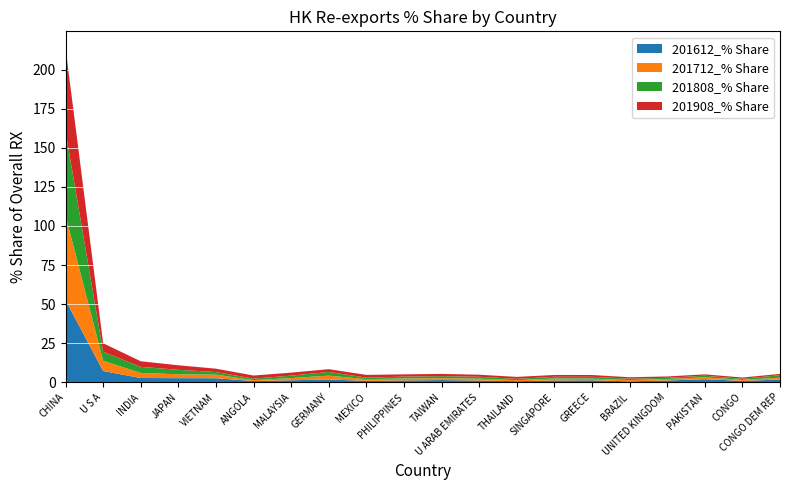

Reading left to right, list all the values displayed in this chart.

201612_% Share: CHINA=52.6	U S A=7.2	INDIA=2.7	JAPAN=2.6	VIETNAM=2.6	ANGOLA=0.8	MALAYSIA=1.2	GERMANY=1.8	MEXICO=0.9	PHILIPPINES=1.1	TAIWAN=1.4	U ARAB EMIRATES=1.1	THAILAND=0.7	SINGAPORE=1.1	GREECE=1.3	BRAZIL=0.6	UNITED KINGDOM=1.1	PAKISTAN=1.9	CONGO=0.9	CONGO DEM REP=1.7
201712_% Share: CHINA=54.1	U S A=6.5	INDIA=3.2	JAPAN=2.5	VIETNAM=2.3	ANGOLA=0.6	MALAYSIA=1.4	GERMANY=2.4	MEXICO=1.1	PHILIPPINES=1.2	TAIWAN=1.2	U ARAB EMIRATES=1.2	THAILAND=0.6	SINGAPORE=1.2	GREECE=1.0	BRAZIL=0.8	UNITED KINGDOM=0.9	PAKISTAN=1.2	CONGO=0.6	CONGO DEM REP=1.2
201808_% Share: CHINA=53.8	U S A=5.8	INDIA=3.9	JAPAN=2.9	VIETNAM=1.6	ANGOLA=1.0	MALAYSIA=1.6	GERMANY=2.4	MEXICO=1.0	PHILIPPINES=1.2	TAIWAN=1.3	U ARAB EMIRATES=1.2	THAILAND=0.9	SINGAPORE=1.1	GREECE=1.2	BRAZIL=0.9	UNITED KINGDOM=0.8	PAKISTAN=1.1	CONGO=0.7	CONGO DEM REP=1.6
201908_% Share: CHINA=53.3	U S A=5.5	INDIA=3.6	JAPAN=2.9	VIETNAM=2.2	ANGOLA=2.0	MALAYSIA=1.9	GERMANY=1.8	MEXICO=1.7	PHILIPPINES=1.5	TAIWAN=1.4	U ARAB EMIRATES=1.3	THAILAND=1.2	SINGAPORE=1.2	GREECE=1.1	BRAZIL=0.9	UNITED KINGDOM=0.9	PAKISTAN=0.9	CONGO=0.8	CONGO DEM REP=0.8